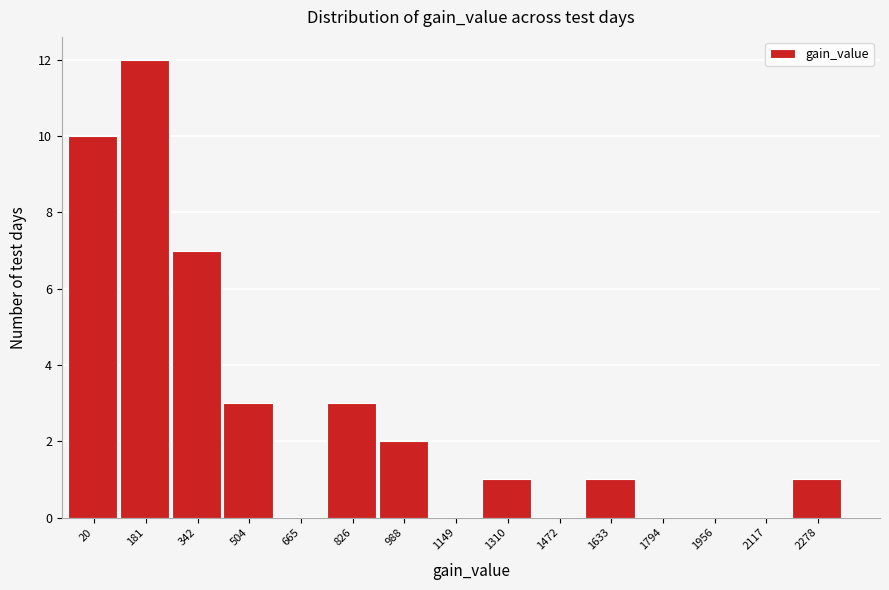

Reading left to right, list all the values displayed in this chart.

20=10	181=12	342=7	504=3	665=0	826=3	988=2	1149=0	1310=1	1472=0	1633=1	1794=0	1956=0	2117=0	2278=1